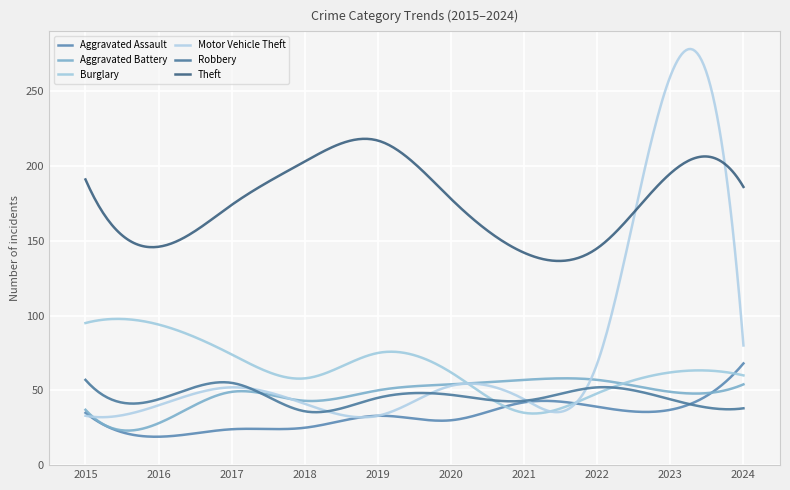

True or false: Robbery and Burglary intersect in this chart.

True